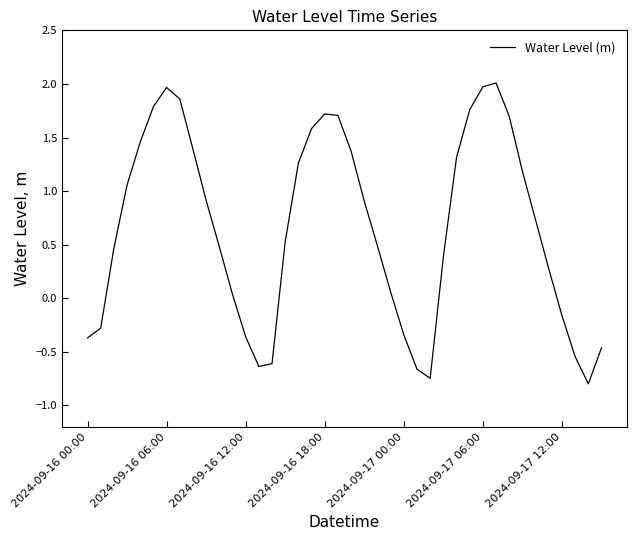

What is the minimum value shown in the chart?

-0.8